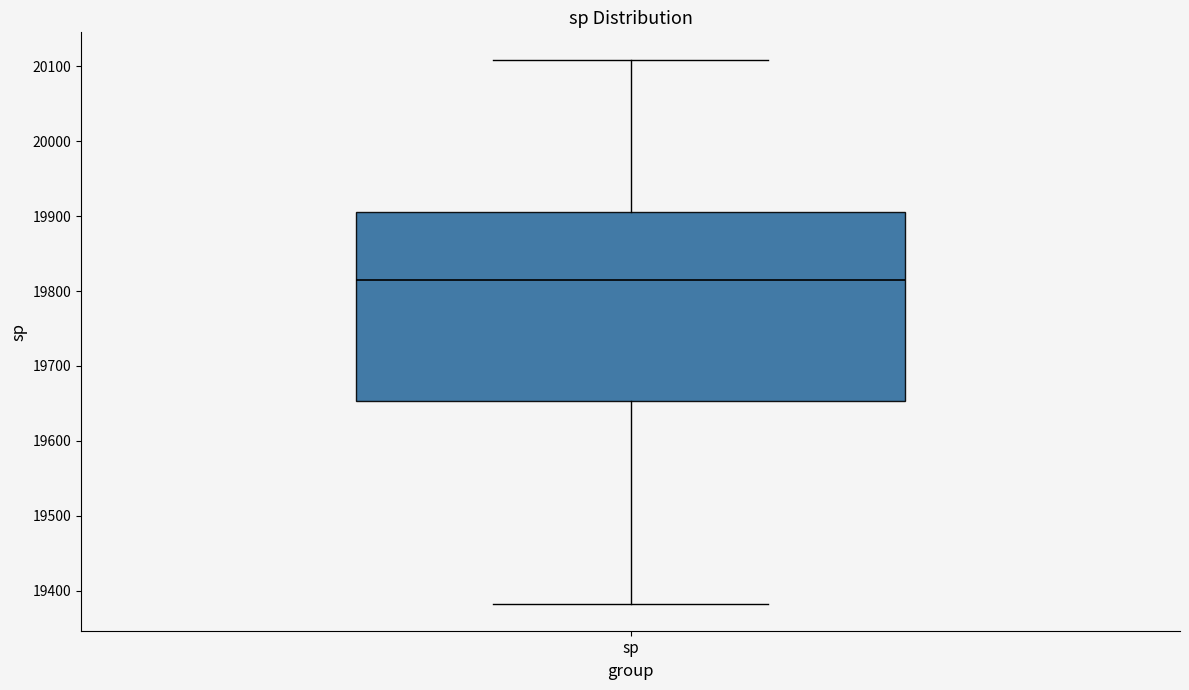

Transcribe this box plot: give where the median line is, the range the box spans, and where the two whiskers end, as read against the y-axis. The values are not printed on the chart, so give them approximately, as read against the axis.

median 19810, box 19650 to 19910, whiskers 19380 to 20110